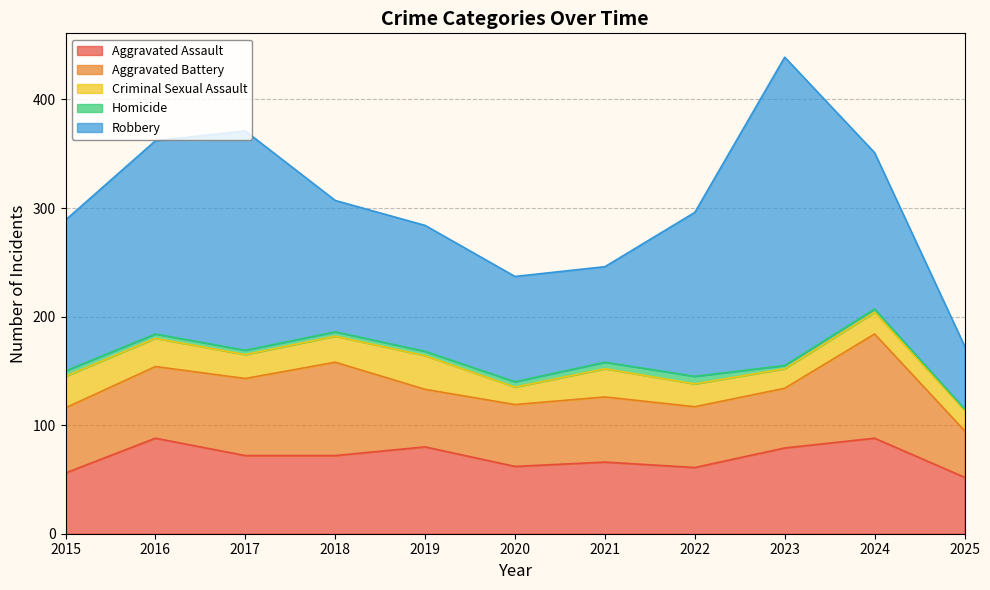

Does the chart have visible grid lines?

Yes